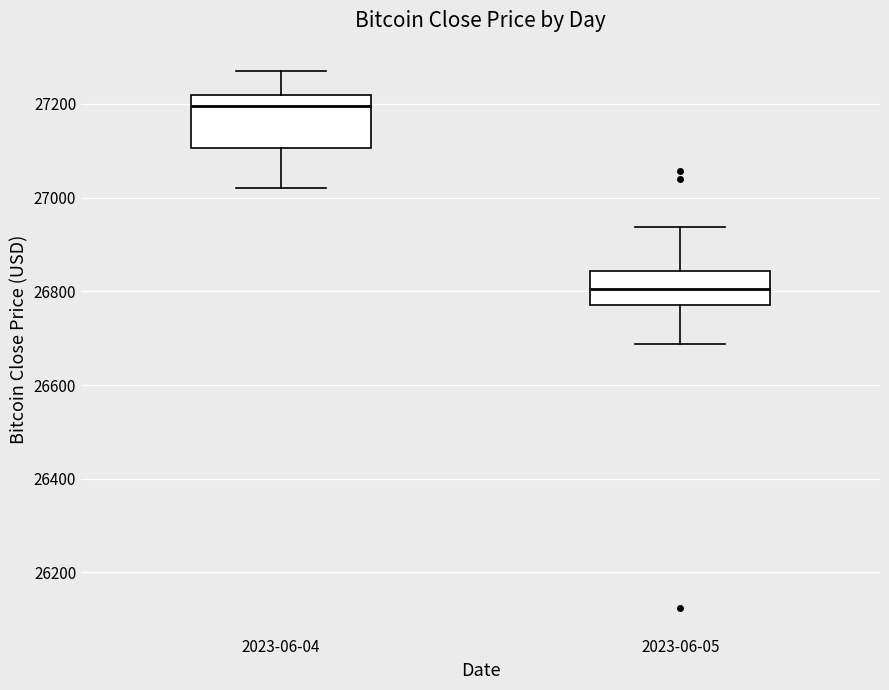

Reading left to right, transcribe this box plot: for each box, give where its median line is, the range the box spans, and where its two whiskers end, as read against the y-axis. The values are not printed on the chart, so give them approximately, as read against the axis.

2023-06-04: median 27200, box 27100 to 27220, whiskers 27020 to 27280
2023-06-05: median 26800, box 26780 to 26840, whiskers 26680 to 26940